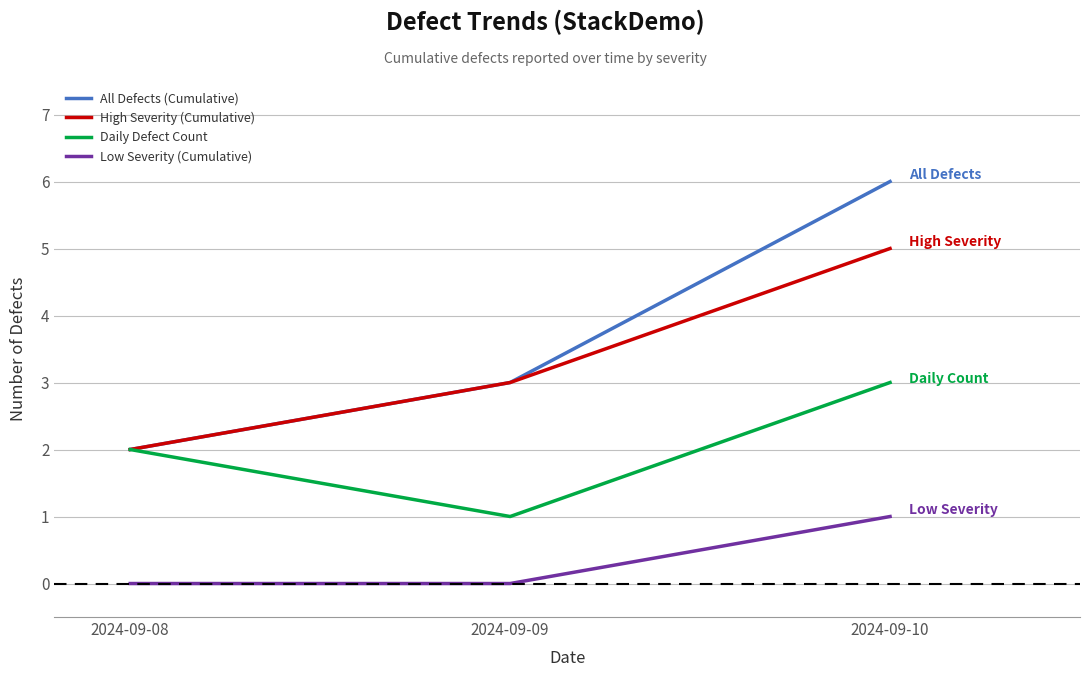

What is the total value across all series at 2024-09-08?

6